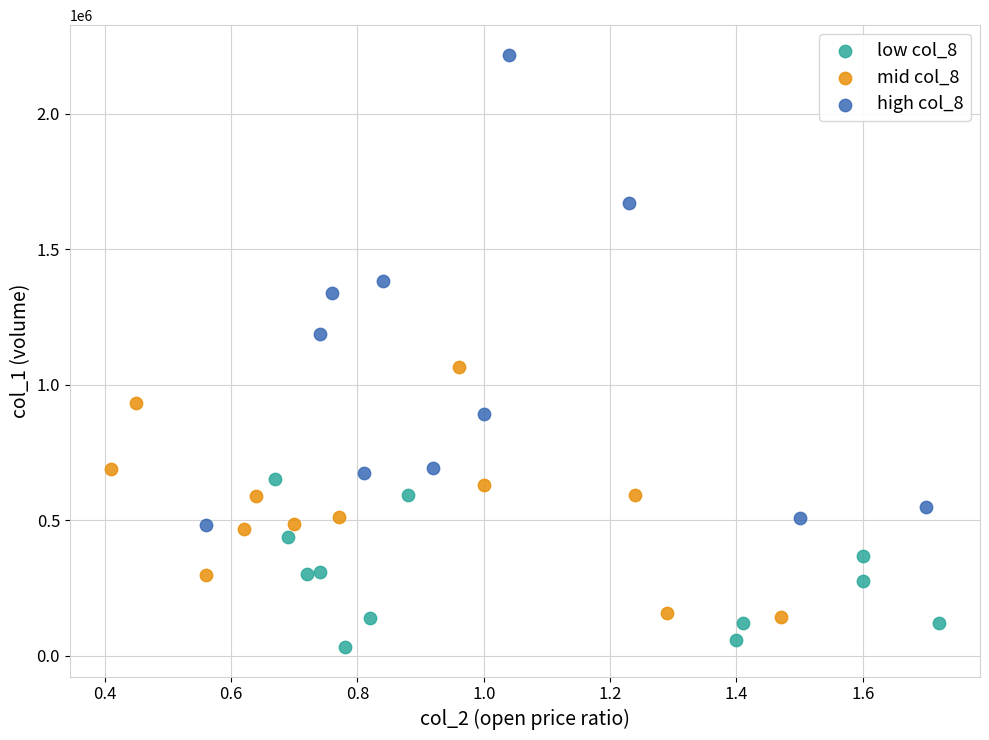

Which series reaches the minimum Y coordinate?

low col_8